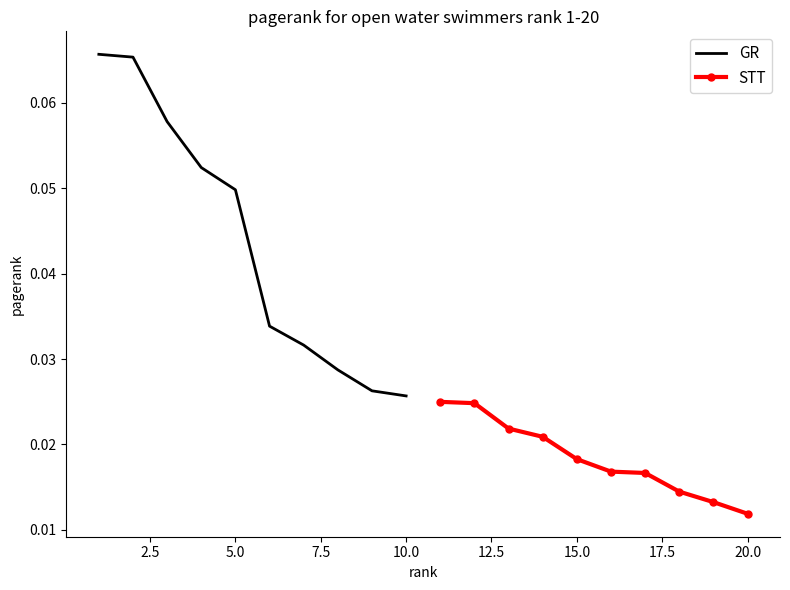

How many GR values are between 0 and 1?

10